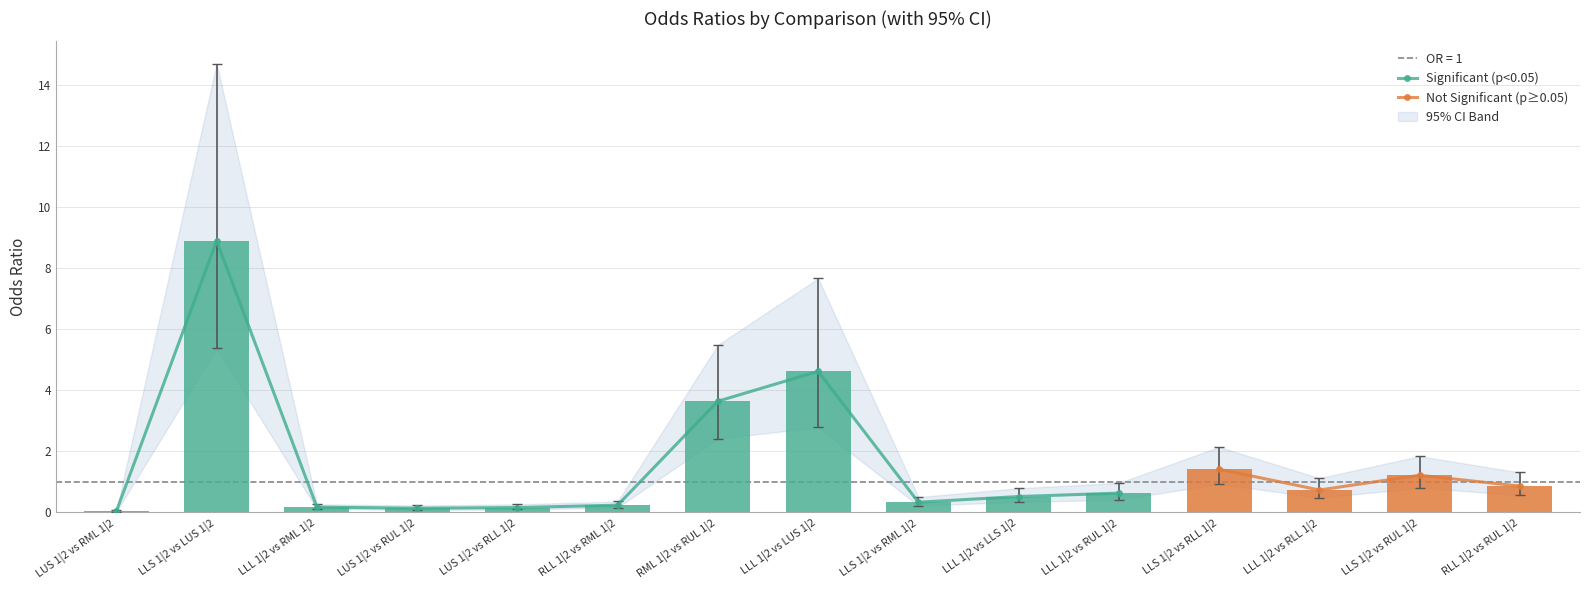

At which category is the sum across all series the highest?

LLS 1|2 vs LUS 1|2